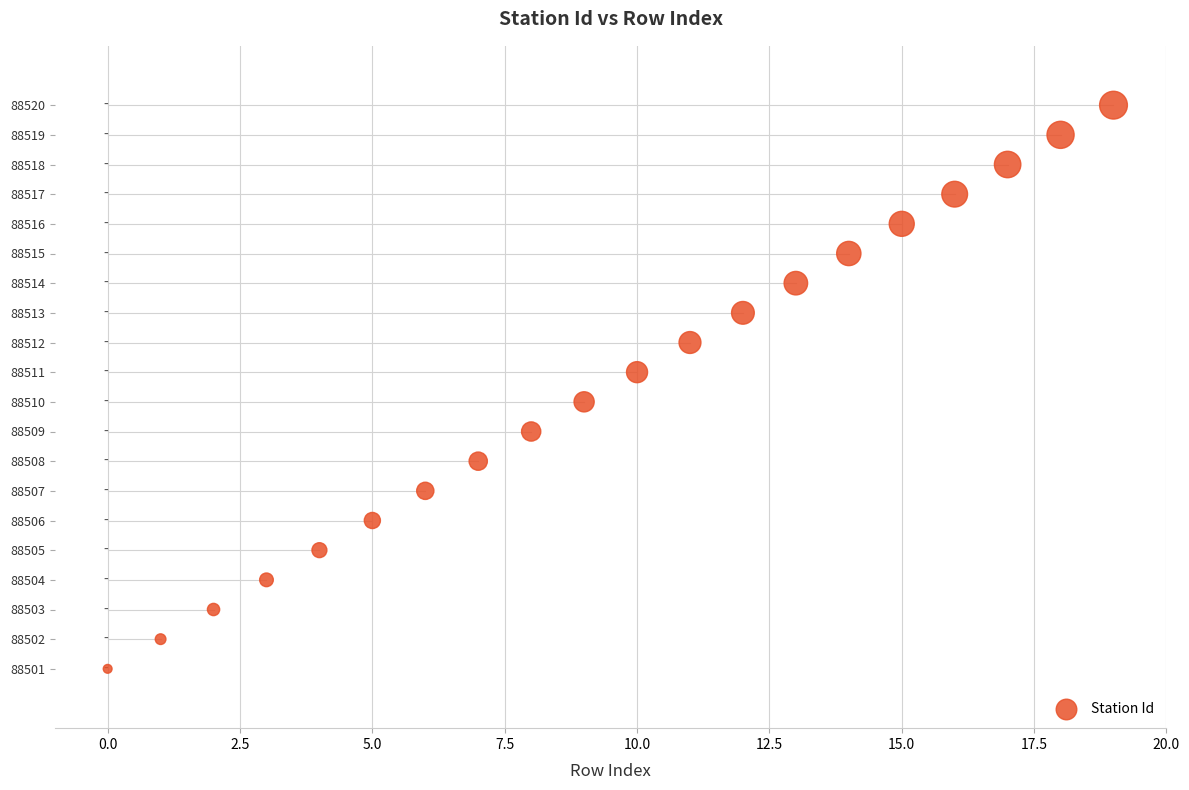

What is the range of Y values (max minus min)?

19